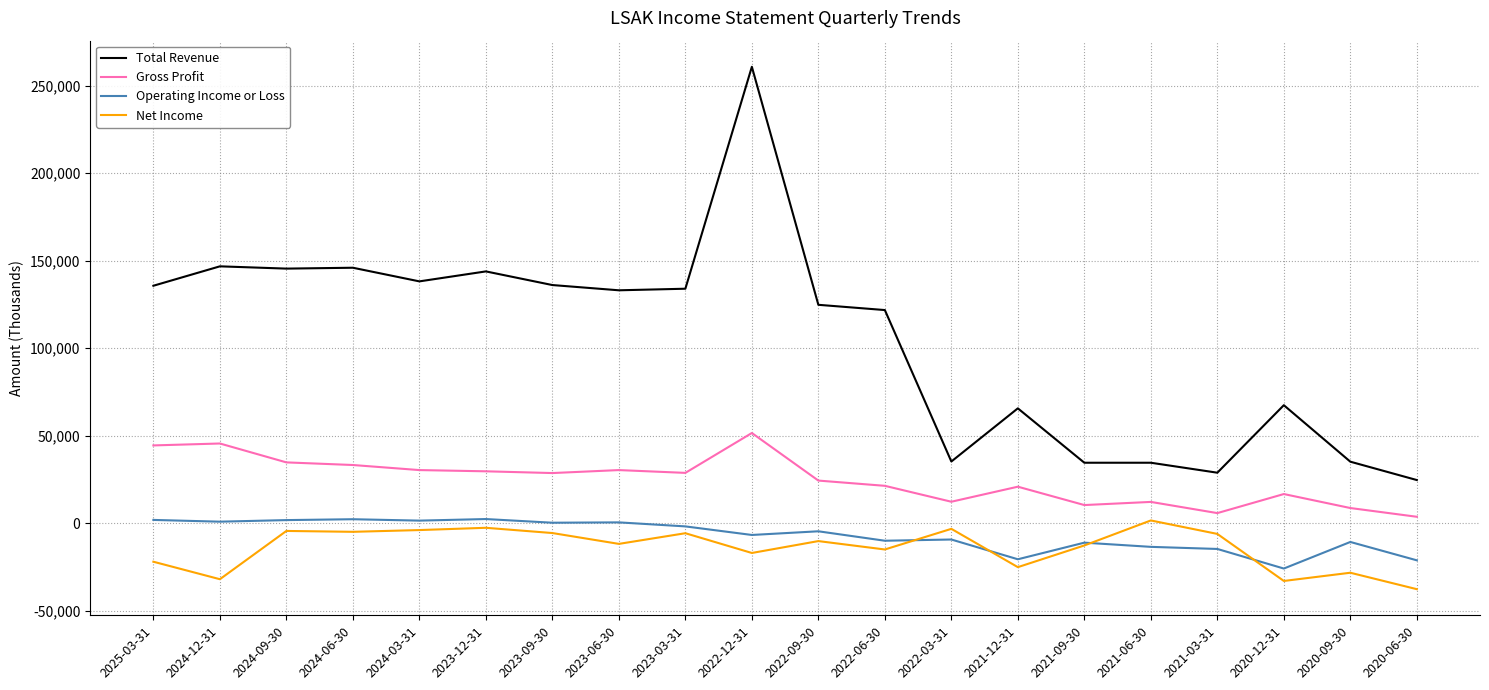

True or false: Total Revenue and Net Income intersect in this chart.

False